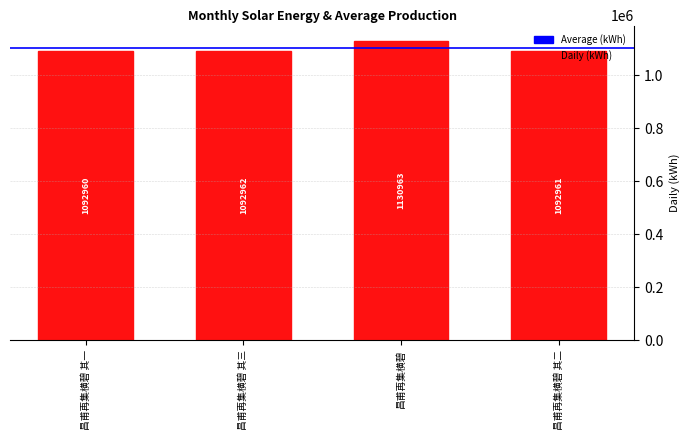

How many distinct data groups are displayed?

1